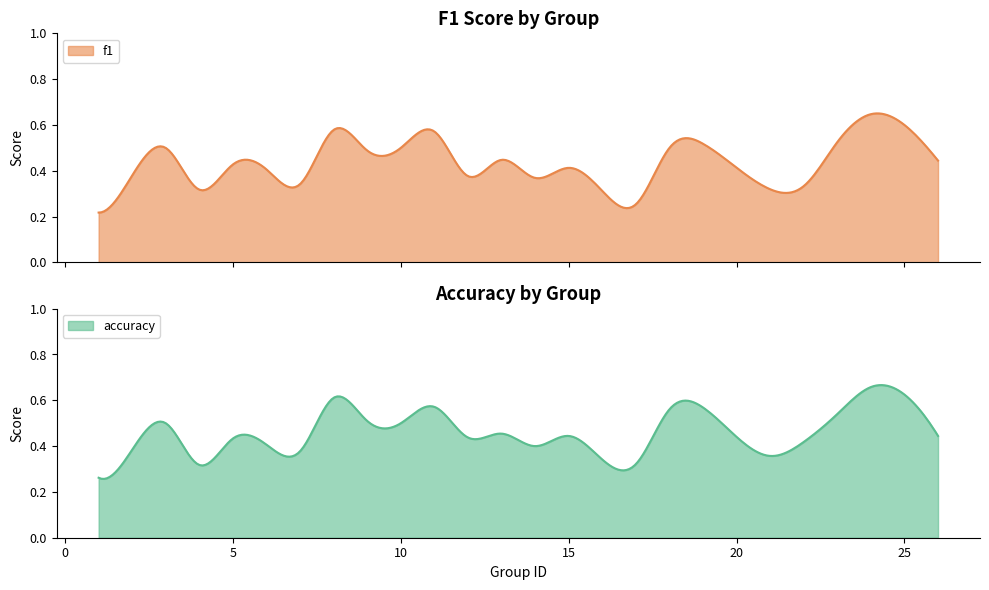

True or false: f1 and accuracy intersect in this chart.

False